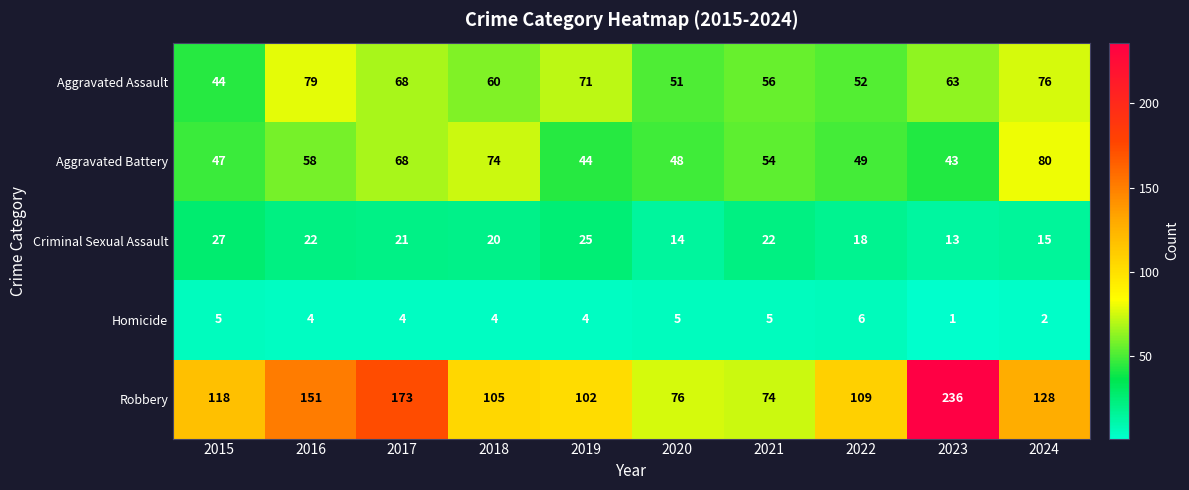

The Robbery series shows 128 at 2024. True or false?

True